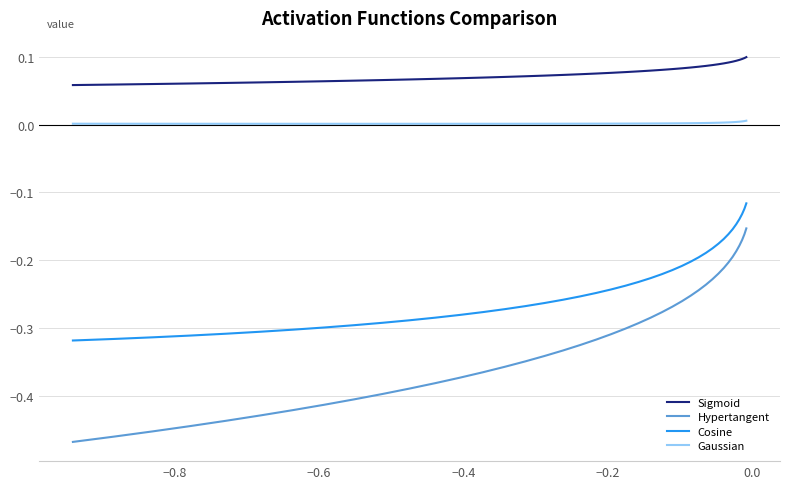

Which series has the largest range (max minus min)?

Hypertangent